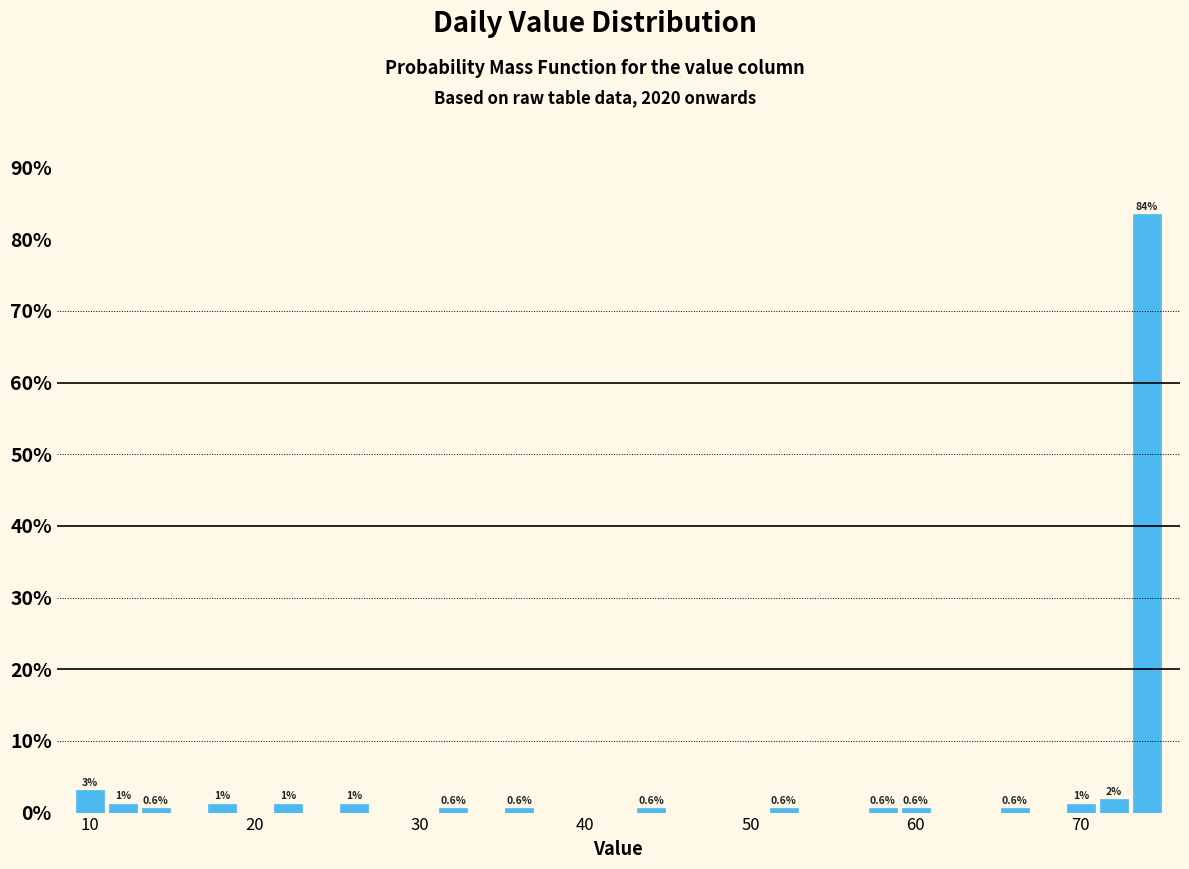

Around what value on the x-axis is the tallest bar? Give the approximate position of its centre, as read against the axis.

74